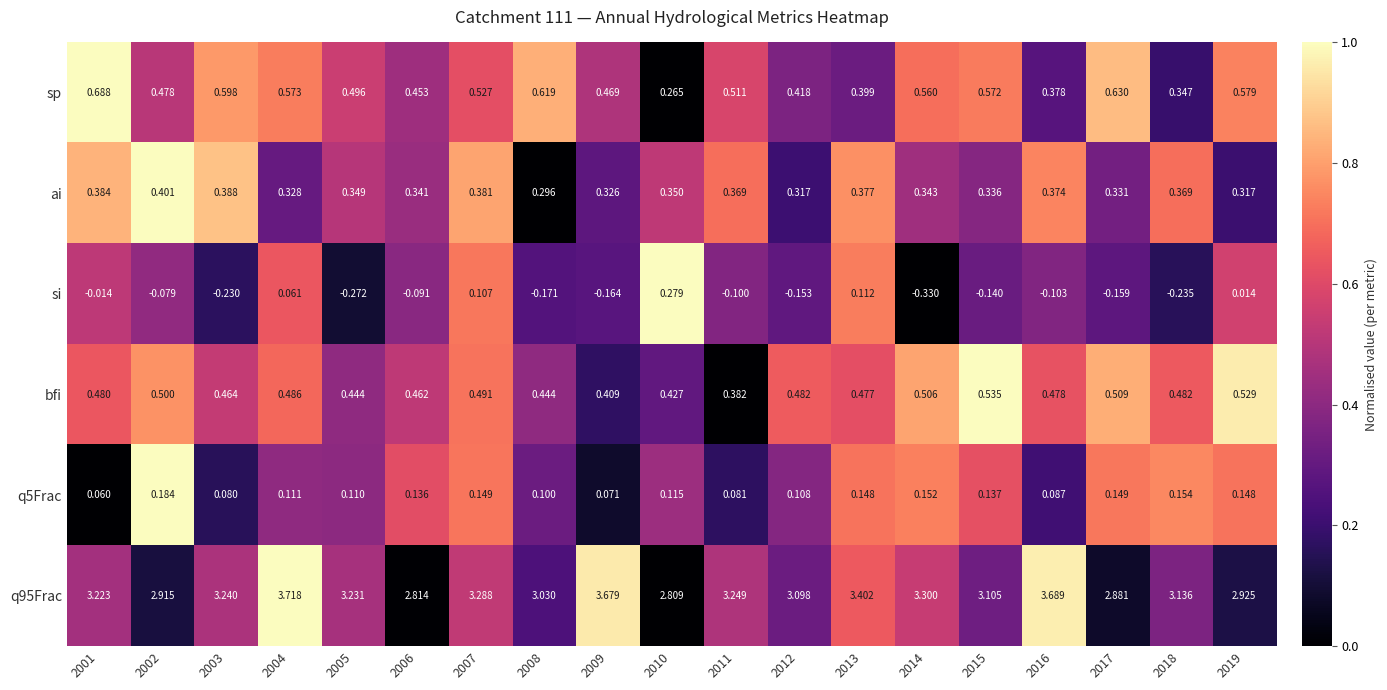

List the series in order of their peak value, highest first.

q95Frac, sp, bfi, ai, si, q5Frac